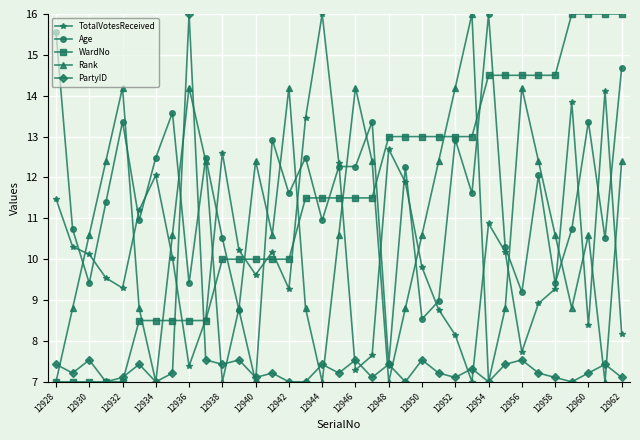

What is the minimum value shown in the chart?

7.0